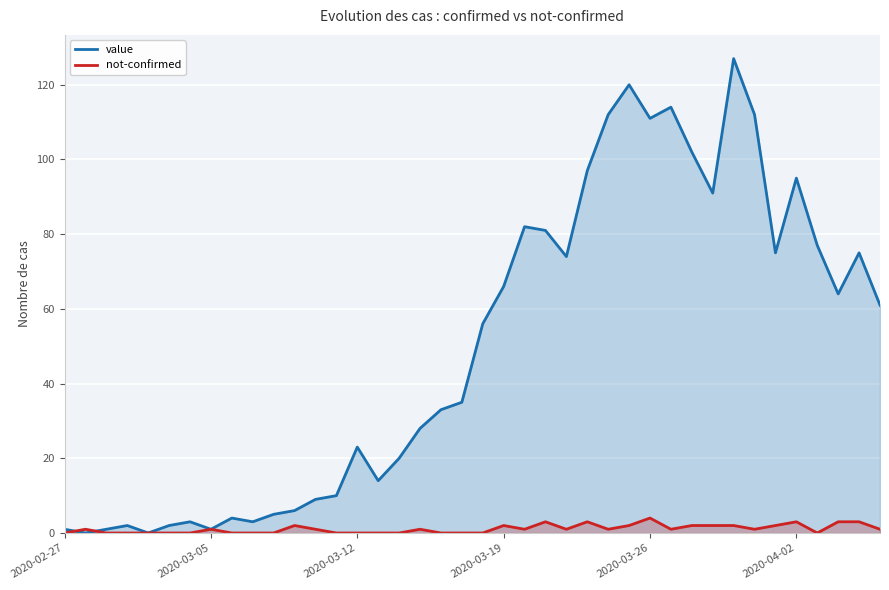

In not-confirmed, how many points are higher than both neighbors (excluding endpoints)?

9